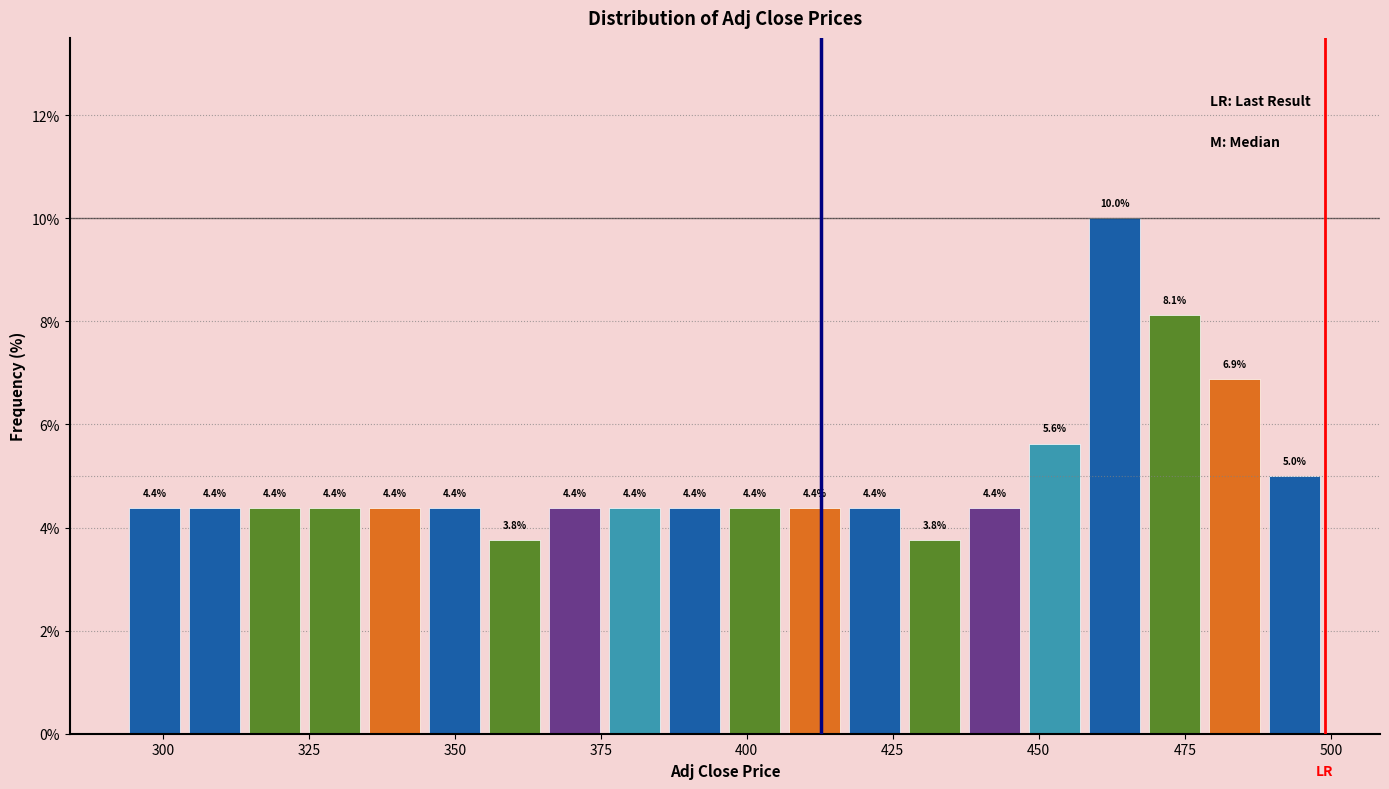

Read against the x-axis, roughly where is the centre of the tallest bar?

465